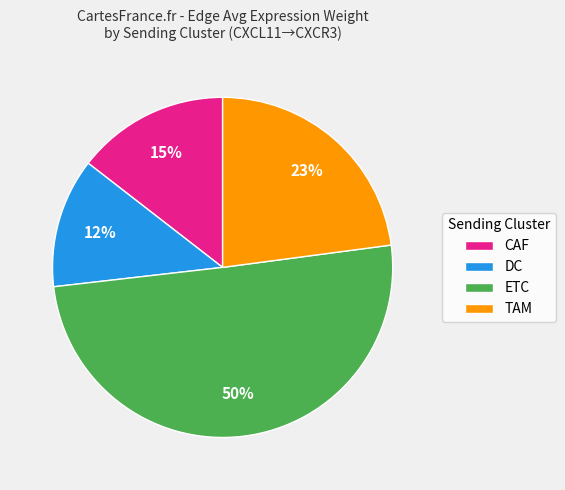

To the nearest percent, what is the difference between the TAM and ETC slice percentages?

27%